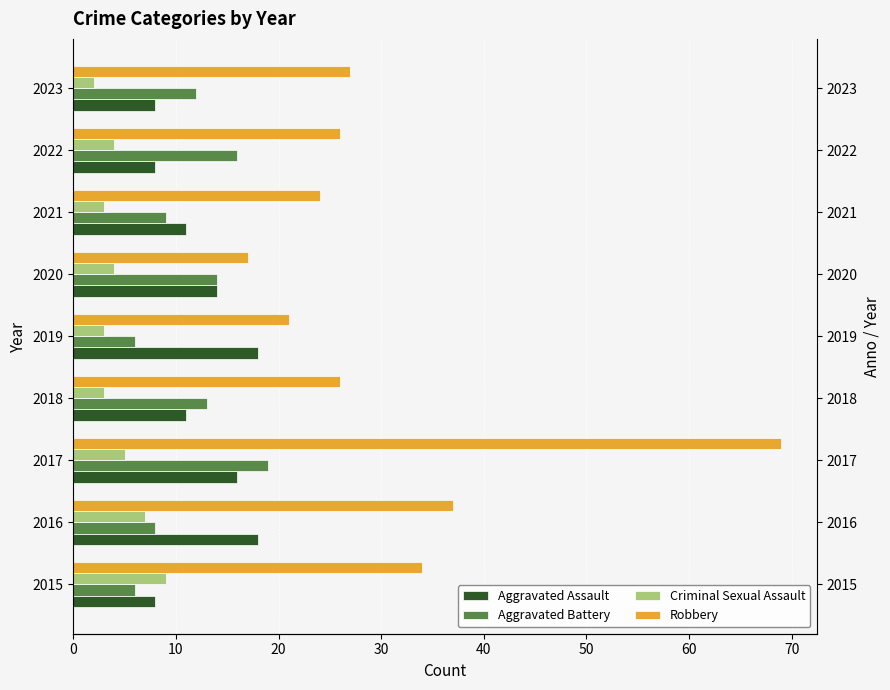

Is the value of Aggravated Assault at 2015 greater than the value of Aggravated Battery at 2017?

No